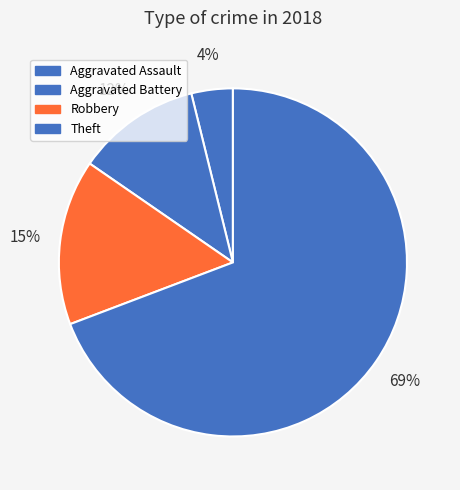

Is there a majority slice in this chart?

Yes